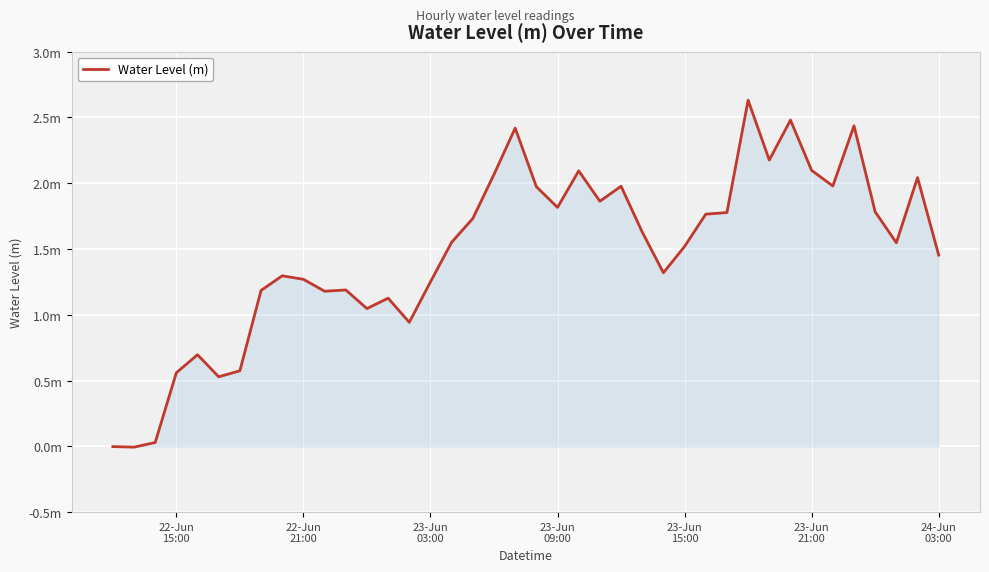

Does the chart have visible grid lines?

Yes